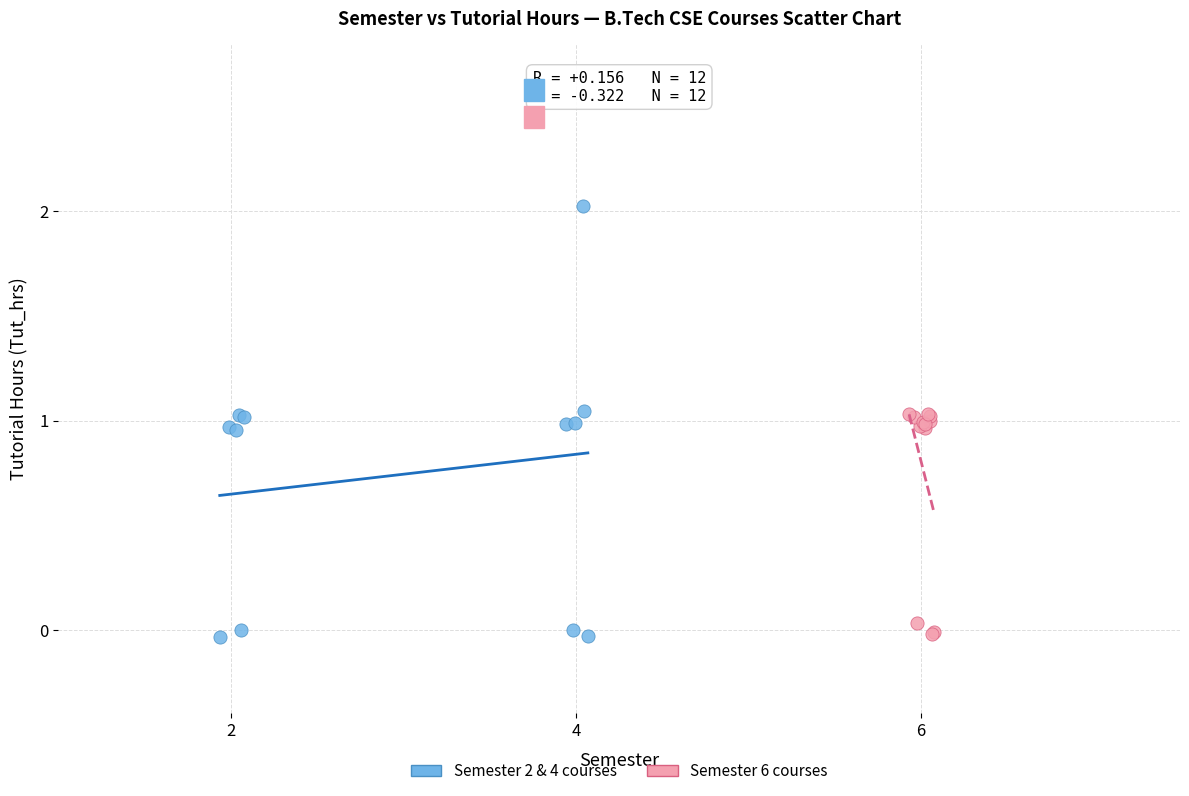

Which series contains the highest Y value?

Semester 2 & 4 courses